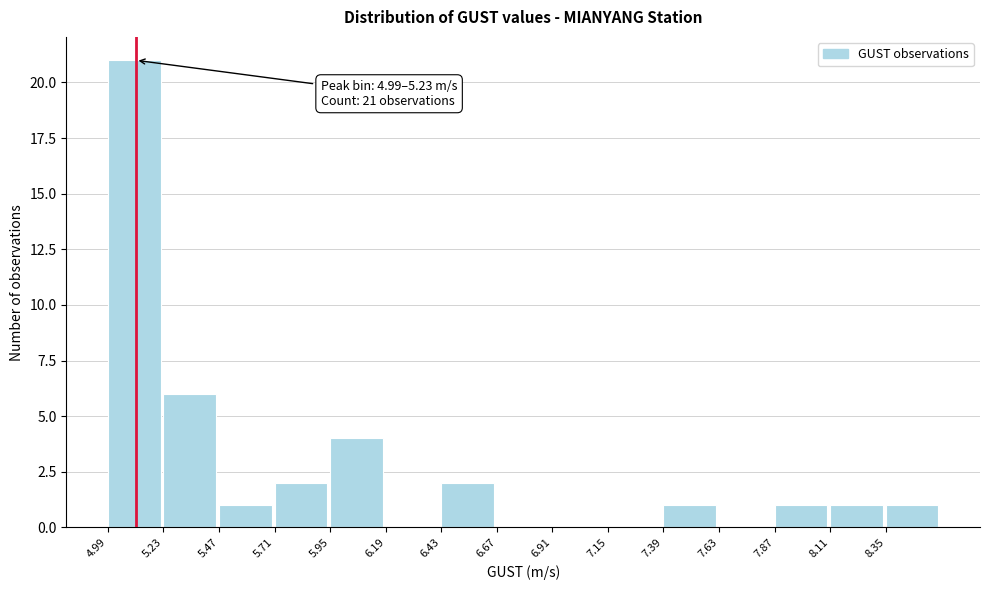

Over which range of the x-axis is the bar tallest?

5.00 to 5.25